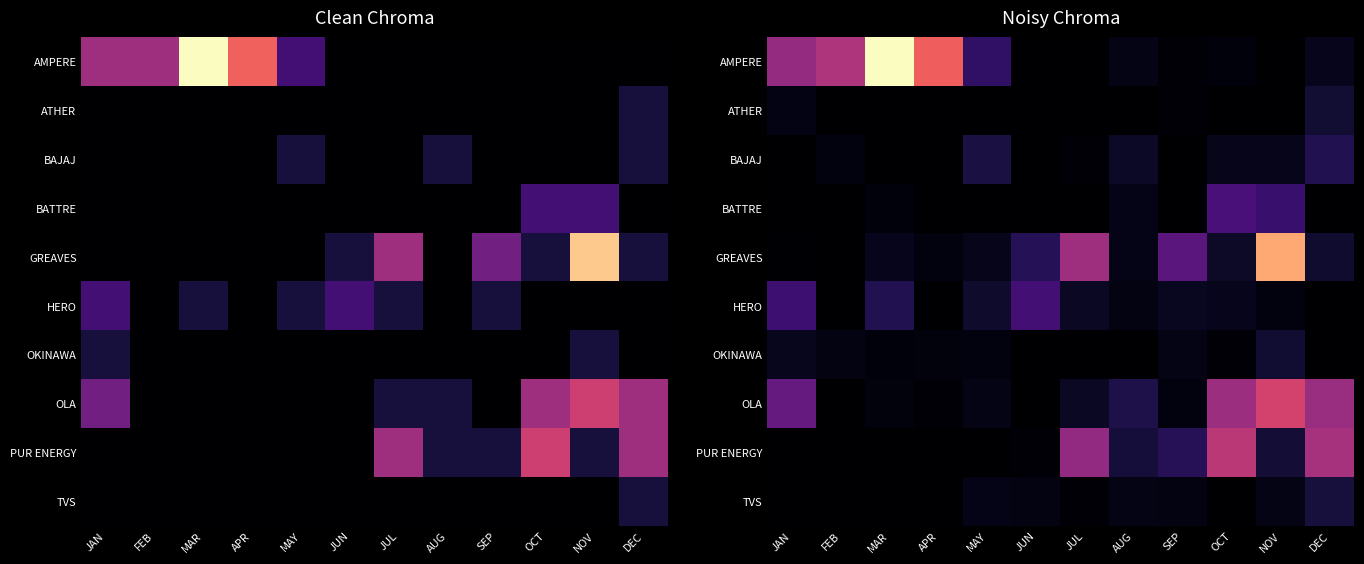

How many data points in BAJAJ are above 0?

8